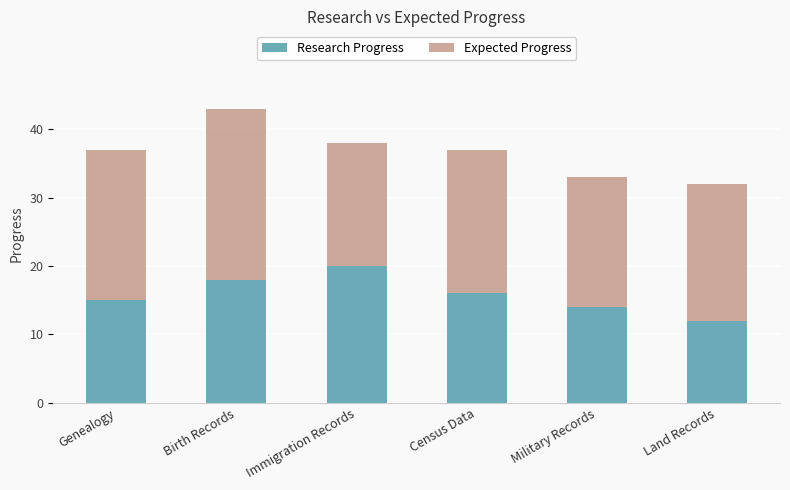

Rank the categories by Research Progress value from highest to lowest.

Immigration Records, Birth Records, Census Data, Genealogy, Military Records, Land Records